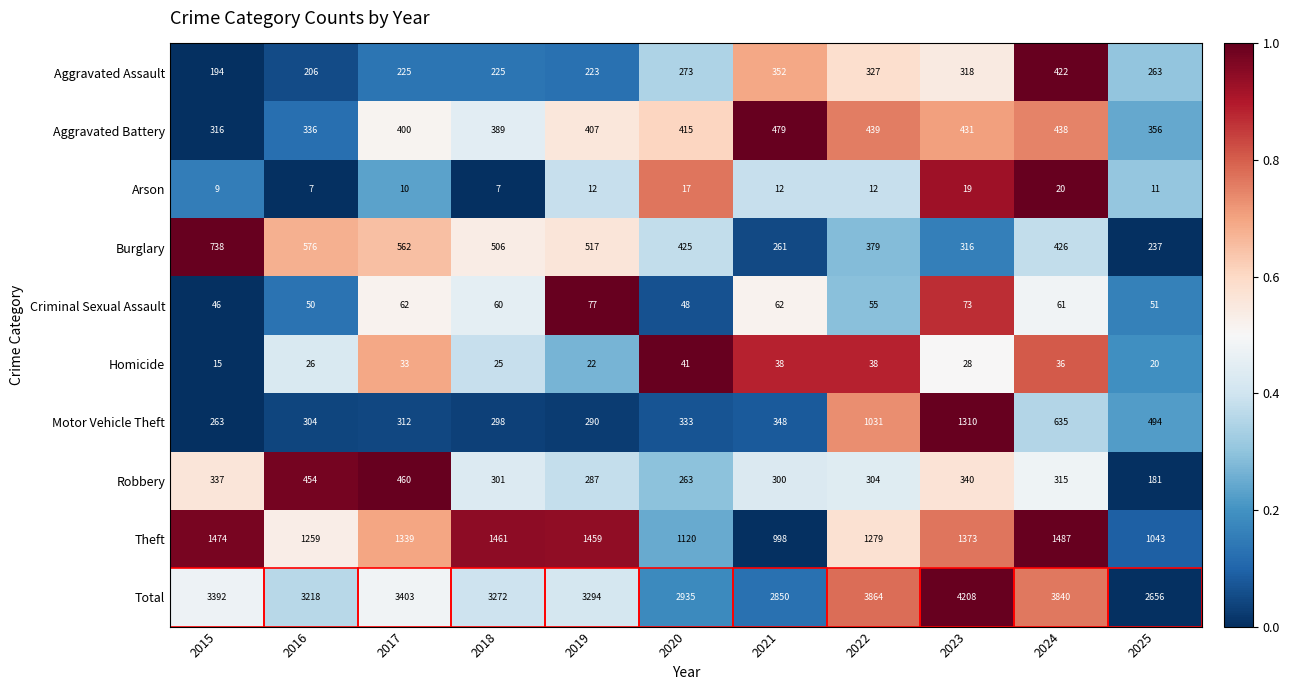

What is the greatest value displayed?

4208